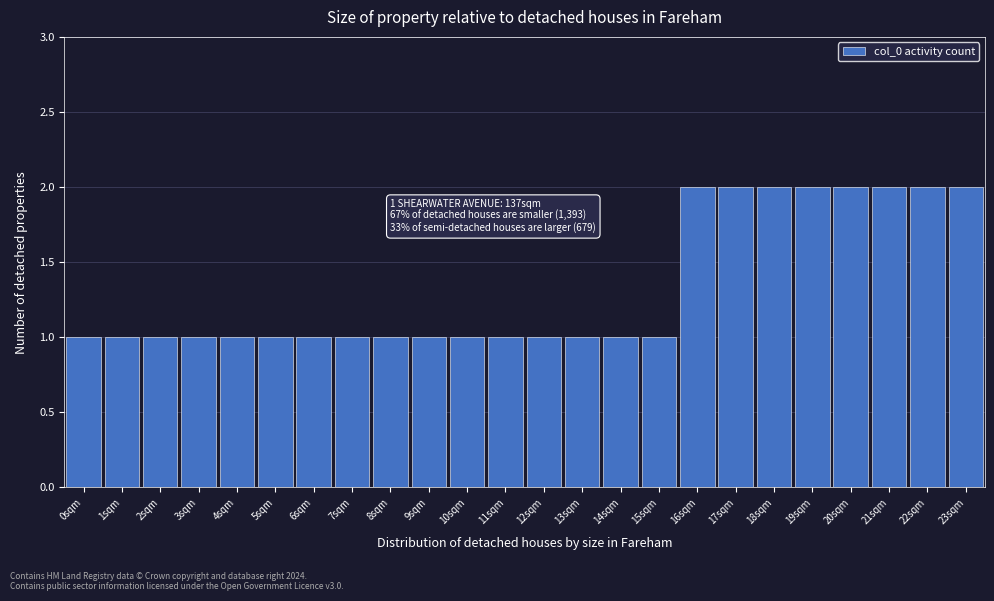

Reading right to left, list all the values displayed in this chart.

23sqm=2	22sqm=2	21sqm=2	20sqm=2	19sqm=2	18sqm=2	17sqm=2	16sqm=2	15sqm=1	14sqm=1	13sqm=1	12sqm=1	11sqm=1	10sqm=1	9sqm=1	8sqm=1	7sqm=1	6sqm=1	5sqm=1	4sqm=1	3sqm=1	2sqm=1	1sqm=1	0sqm=1